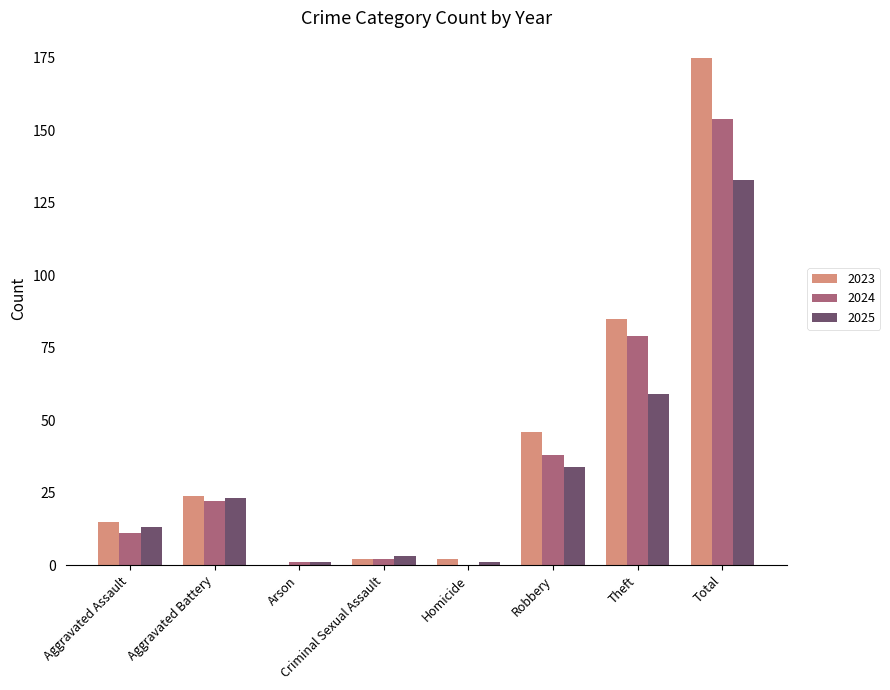

Reading left to right, extract all data points from this chart.

2023: 15	24	0	2	2	46	85	175
2024: 11	22	1	2	0	38	79	154
2025: 13	23	1	3	1	34	59	133